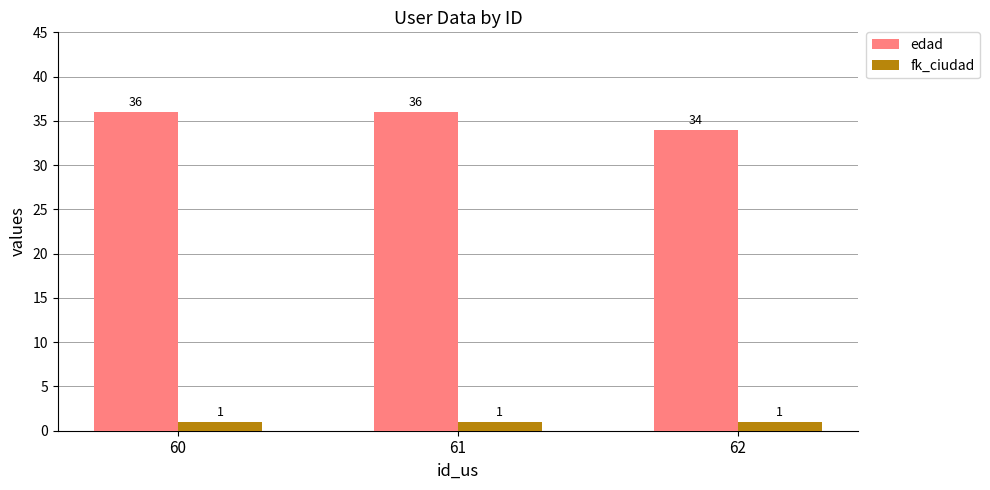

Reading left to right, list all the values displayed in this chart.

edad: 36	36	34
fk_ciudad: 1	1	1